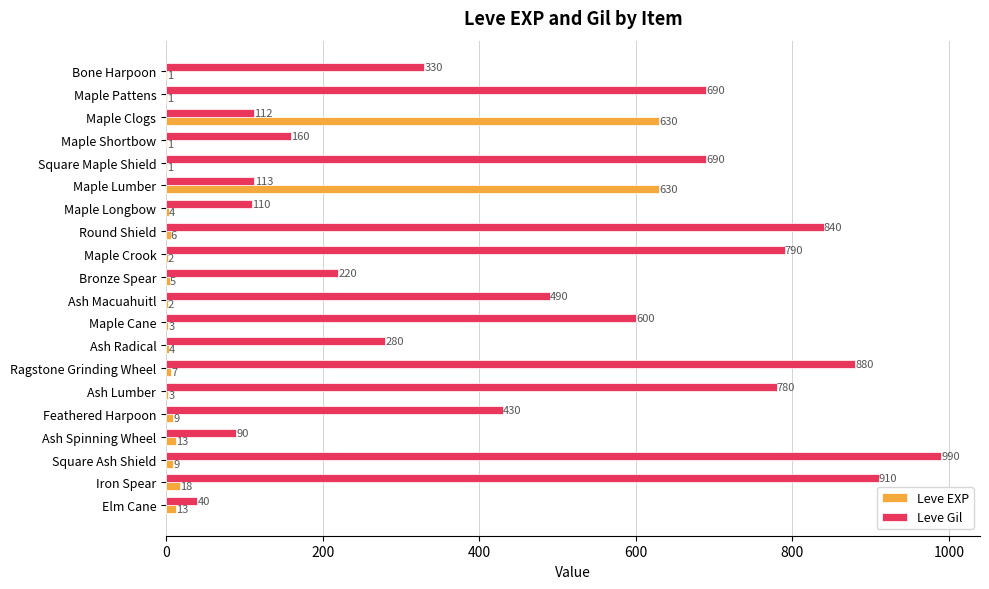

What is the sum of all Leve Gil values?

9545